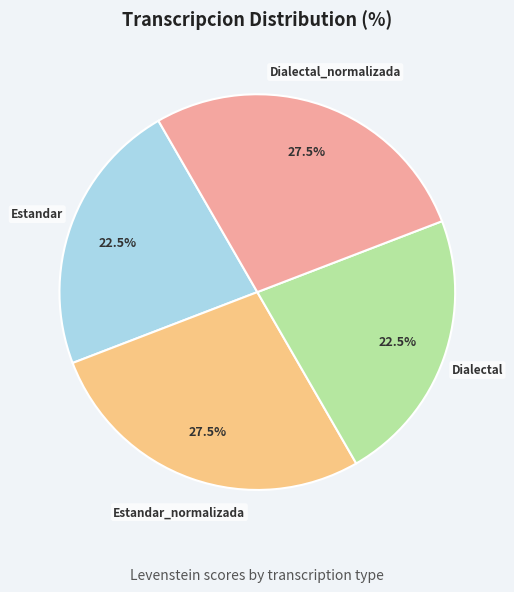

What portion of the pie excludes Dialectal_normalizada?

72.5%